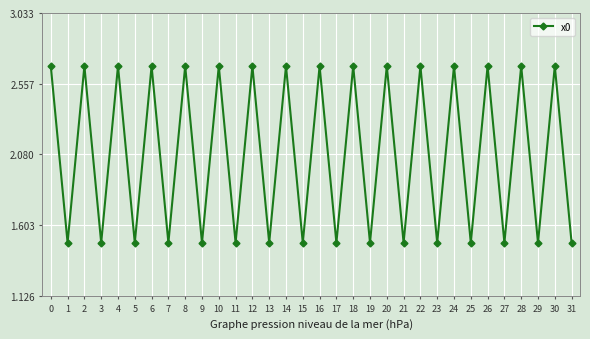

Count the number of categories in the chart.

32